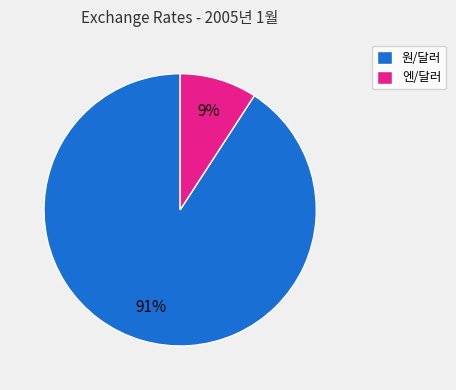

The 엔/달러 slice represents 9% of the pie. True or false?

True